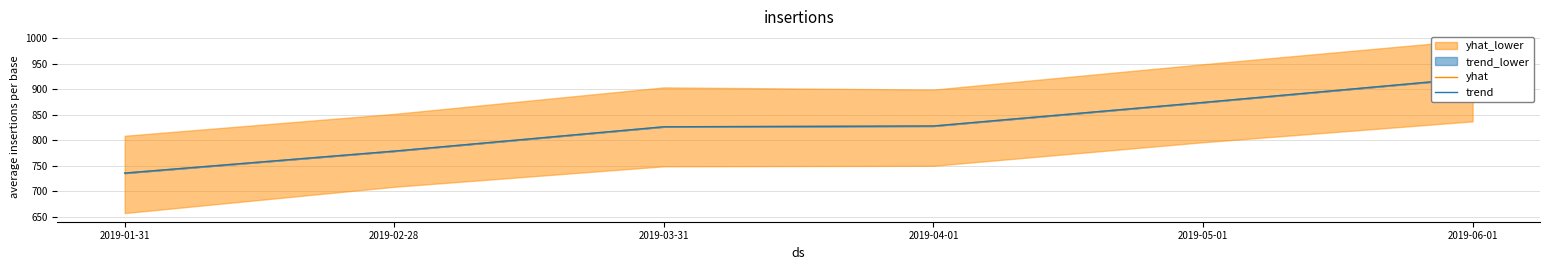

What is the maximum value shown in the chart?

922.0